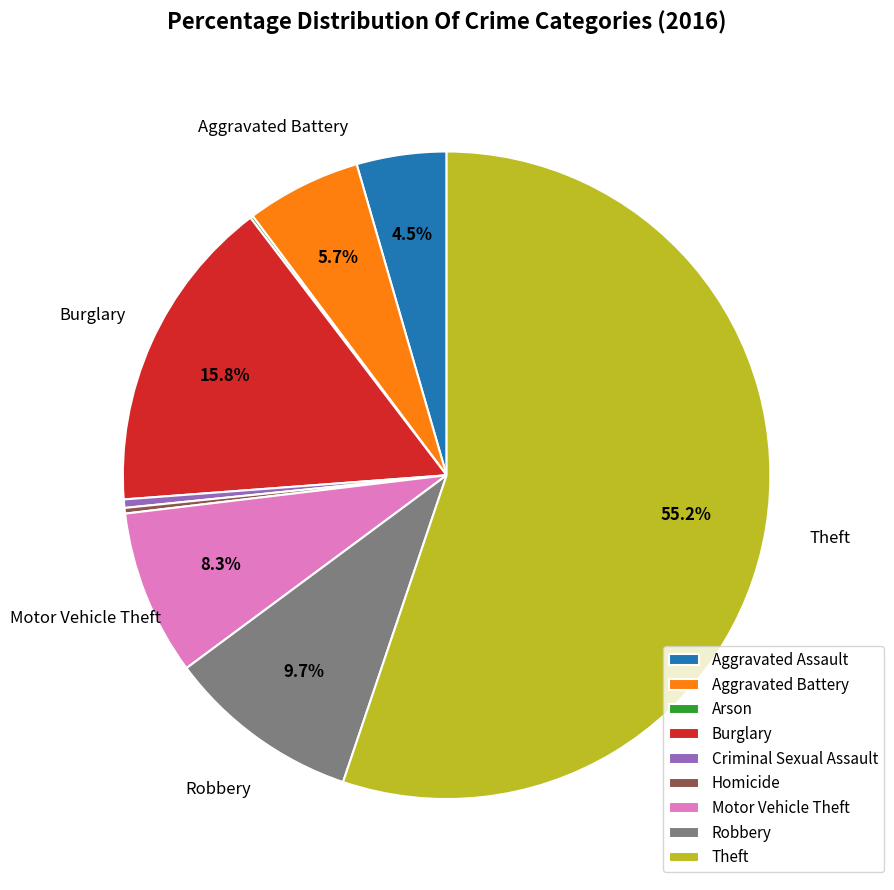

Does Motor Vehicle Theft account for over 50% of the chart?

No